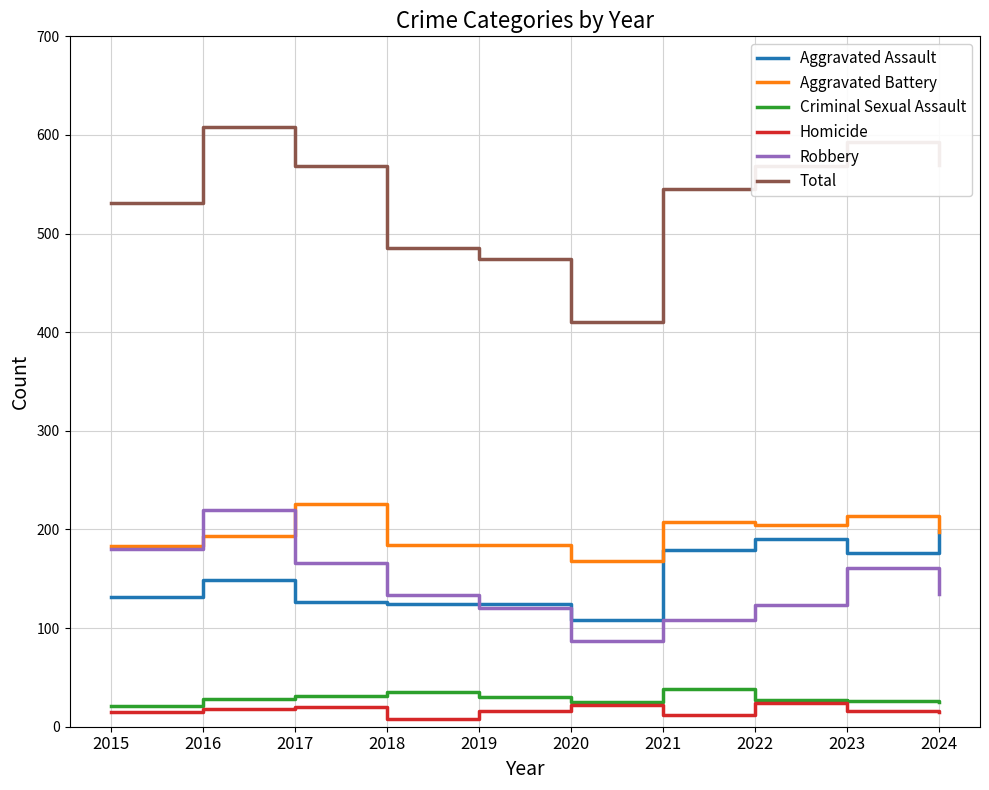

True or false: Homicide has more than 1 points higher than both neighbors.

True